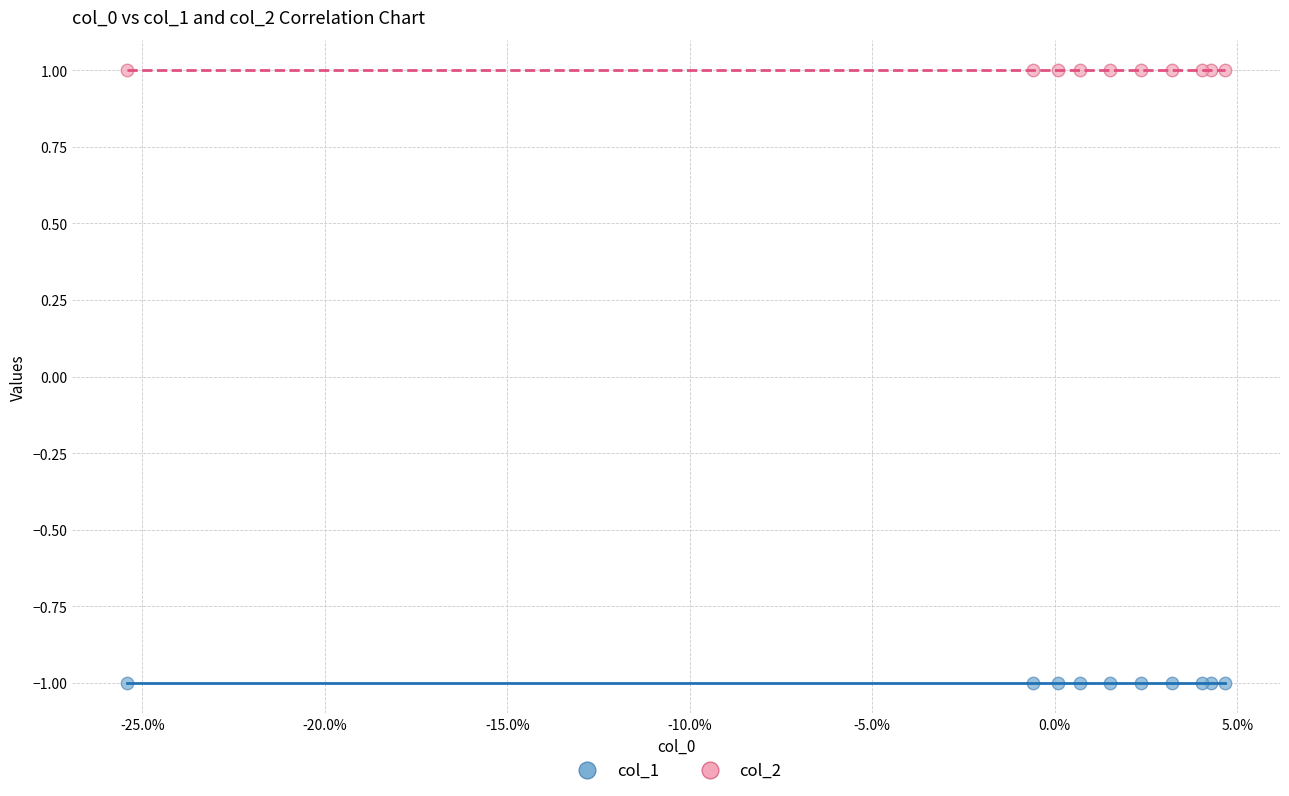

Which series contains the lowest Y value?

col_1